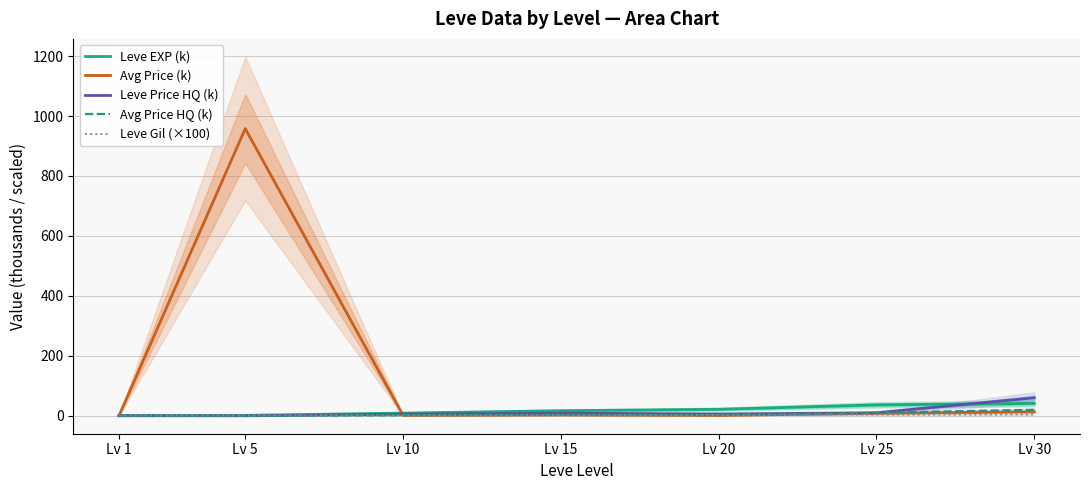

Which series has the widest spread of values?

Avg Price (k)